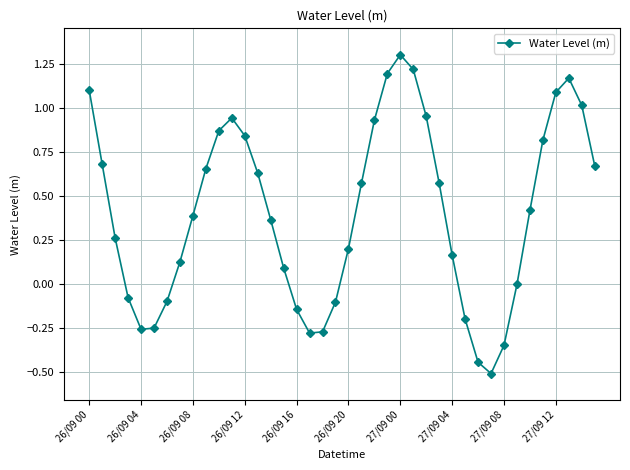

Count the number of categories in the chart.

40